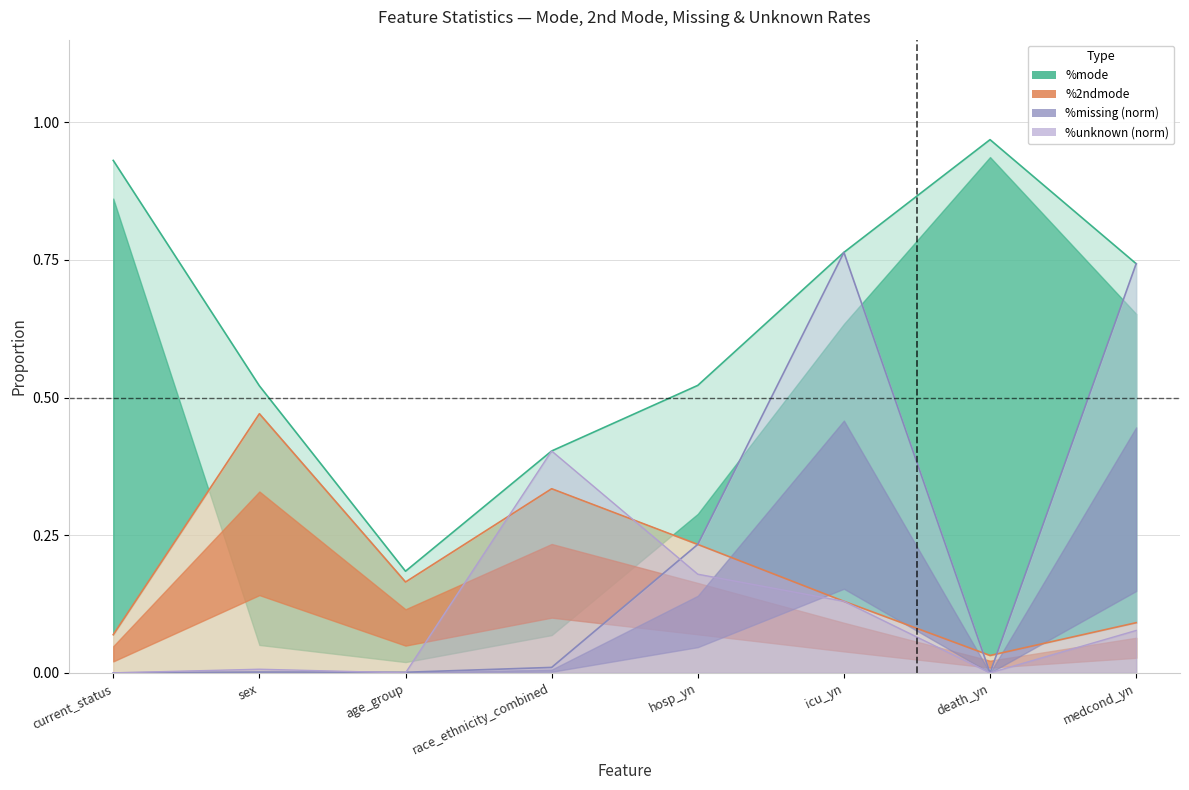

Reading left to right, list all the values displayed in this chart.

freq: current_status=0.9	sex=0.5	age_group=0.2	race_ethnicity_combined=0.4	hosp_yn=0.5	icu_yn=0.8	death_yn=1.0	medcond_yn=0.7
%2ndmode: current_status=0.1	sex=0.5	age_group=0.2	race_ethnicity_combined=0.3	hosp_yn=0.2	icu_yn=0.1	death_yn=0.0	medcond_yn=0.1
%missing: current_status=0.0	sex=0.0	age_group=0.0	race_ethnicity_combined=0.0	hosp_yn=0.2	icu_yn=0.8	death_yn=0.0	medcond_yn=0.7
%unknown: current_status=0.0	sex=0.0	age_group=0.0	race_ethnicity_combined=0.4	hosp_yn=0.2	icu_yn=0.1	death_yn=0.0	medcond_yn=0.1